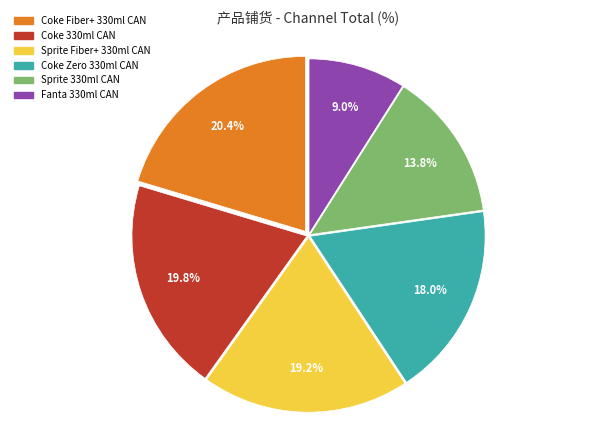

Count the number of slices in the pie.

6